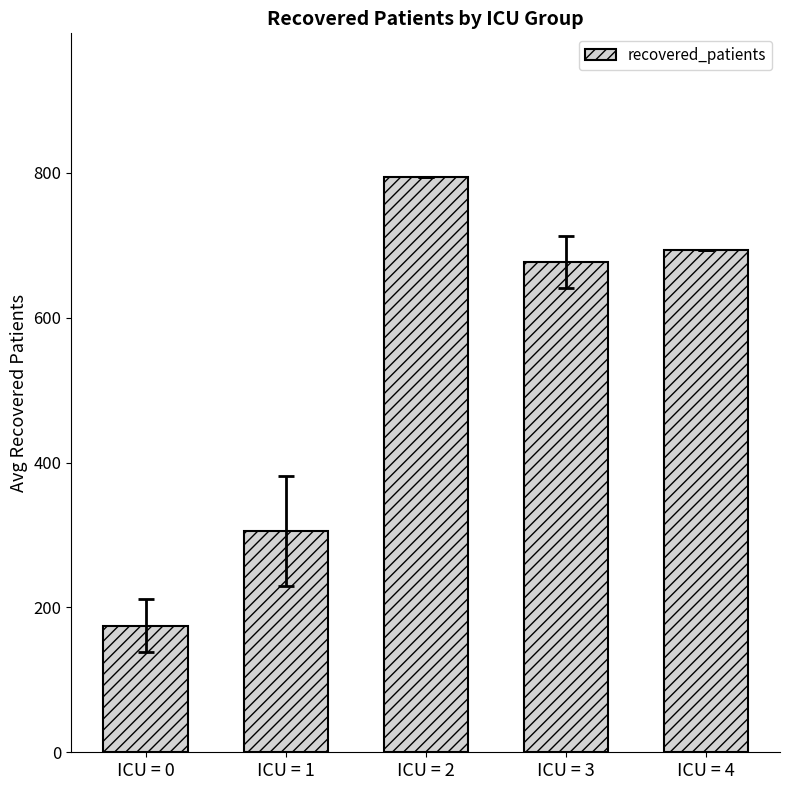

What is the value of the 3rd bar from the left?

794.0